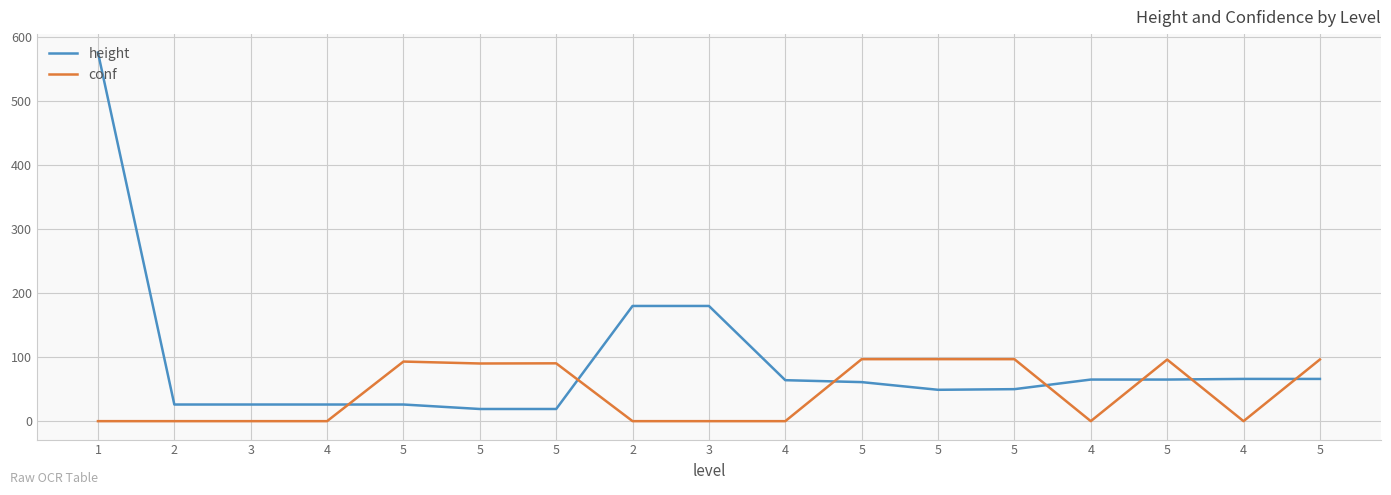

Rank the series by their maximum value, from highest to lowest.

height, conf